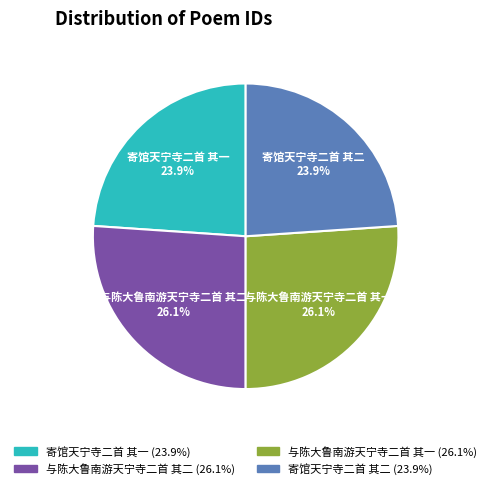

To the nearest percent, what is the average slice percentage?

25%